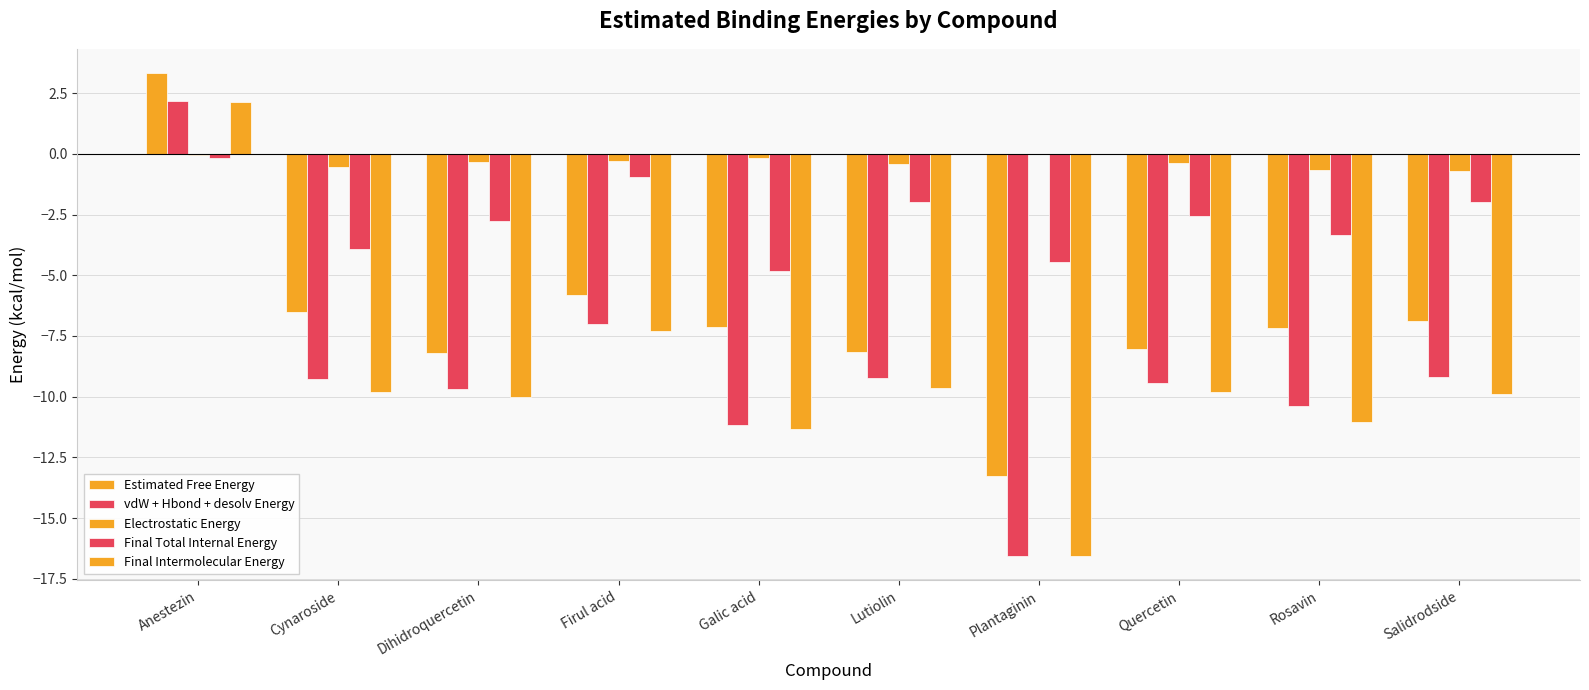

How many positive values does the vdW + Hbond + desolv Energy series have?

1